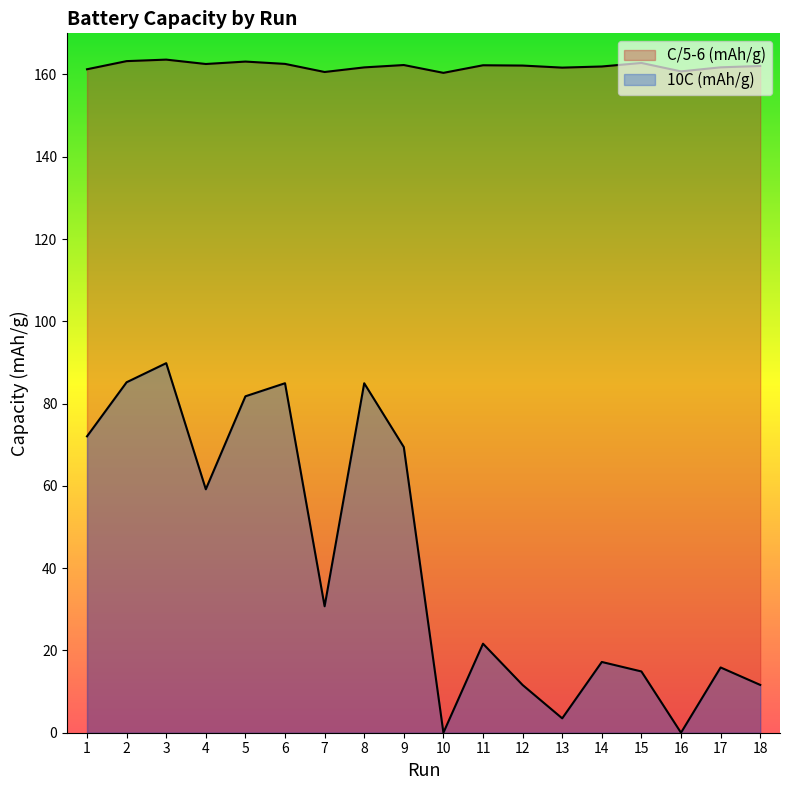

Between 8 and 16, which series saw the biggest shift?

10C (mAh/g)